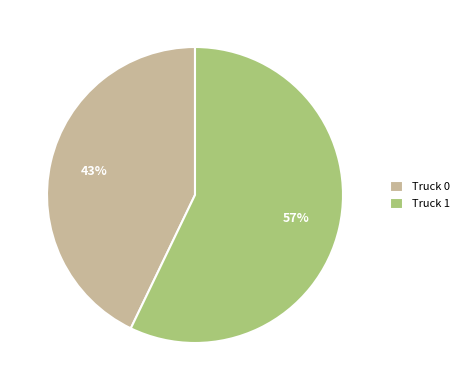

Rank the categories by value from highest to lowest.

Truck 1, Truck 0